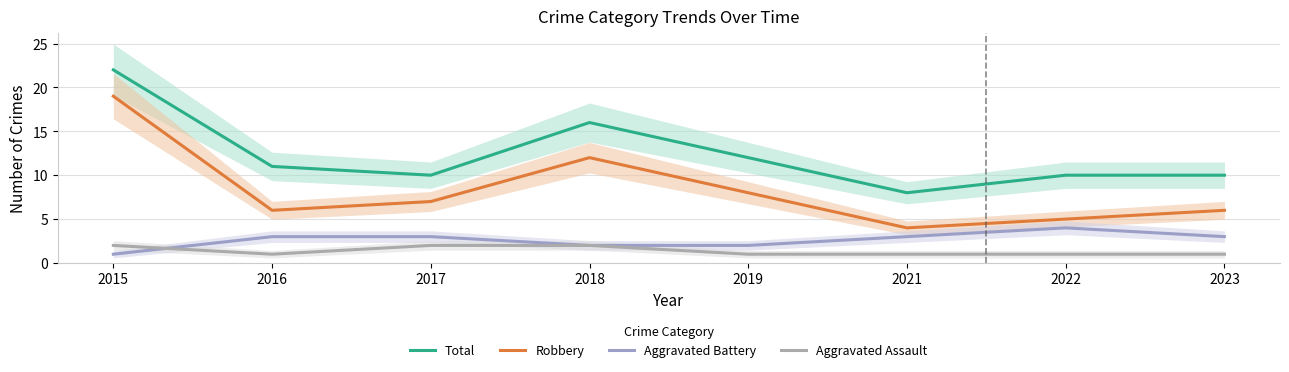

Which series has the largest total across all categories?

Total